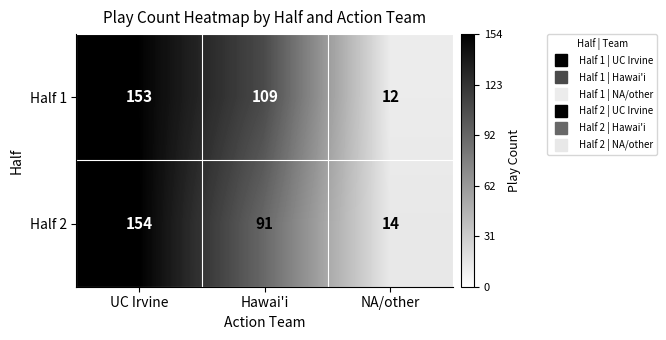

At which label does Half 2 first exceed 91?

UC Irvine